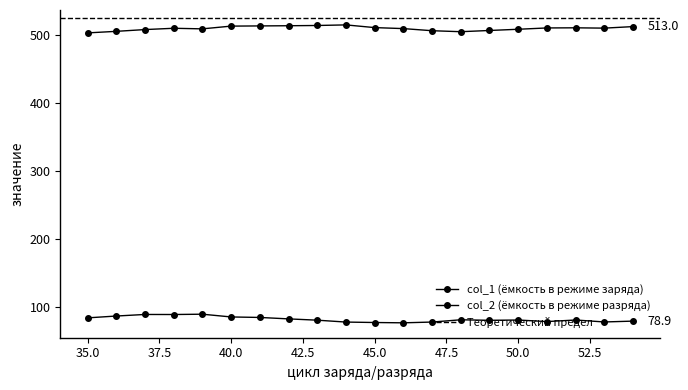

At which label does col_2 reach its peak?

39